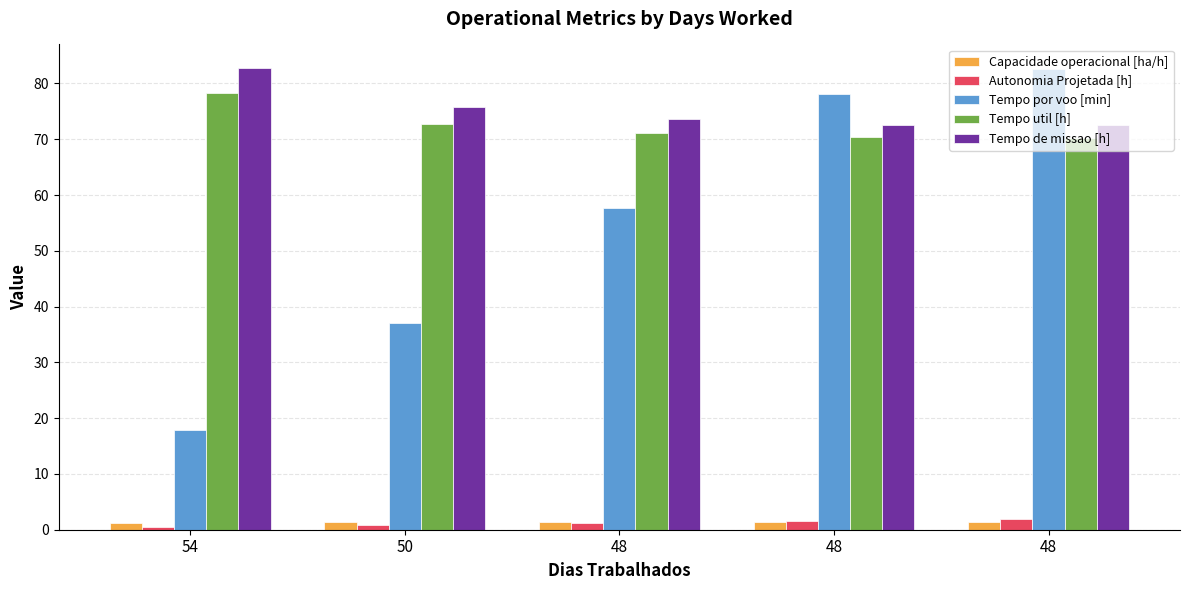

How many values in the Tempo por voo [min] series are below 57?

2